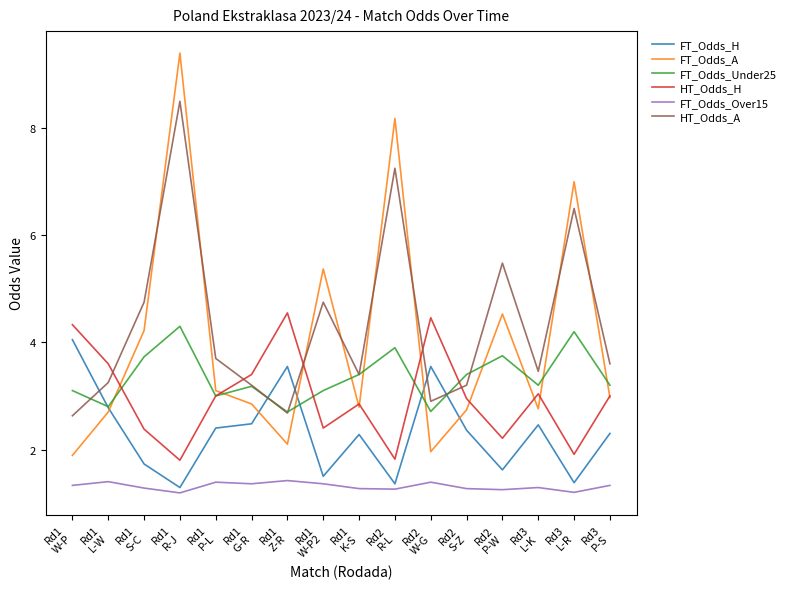

How many lines are shown in the chart?

6